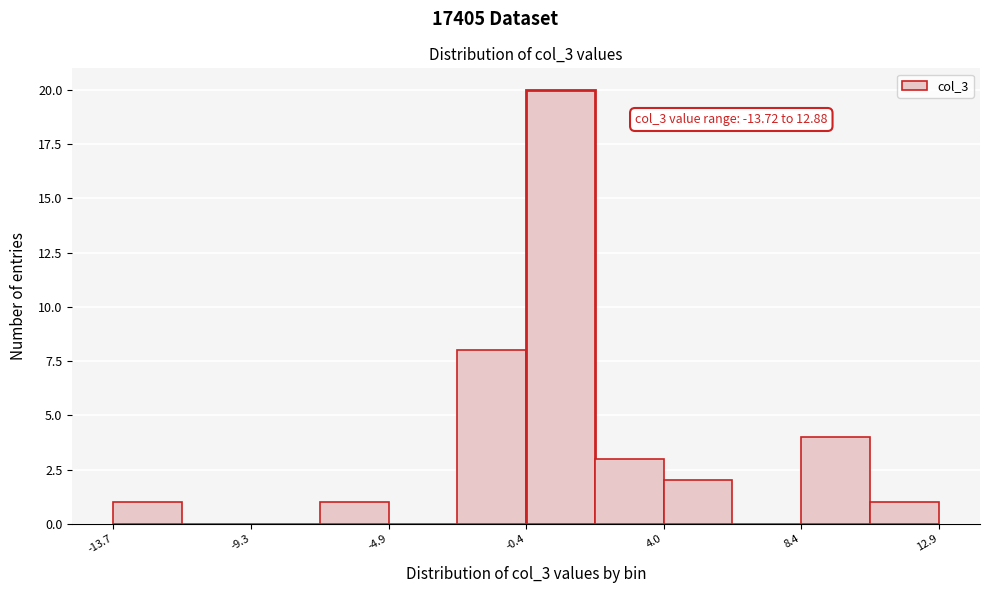

Which range on the x-axis has the tallest bar?

-0.5 to 2.0